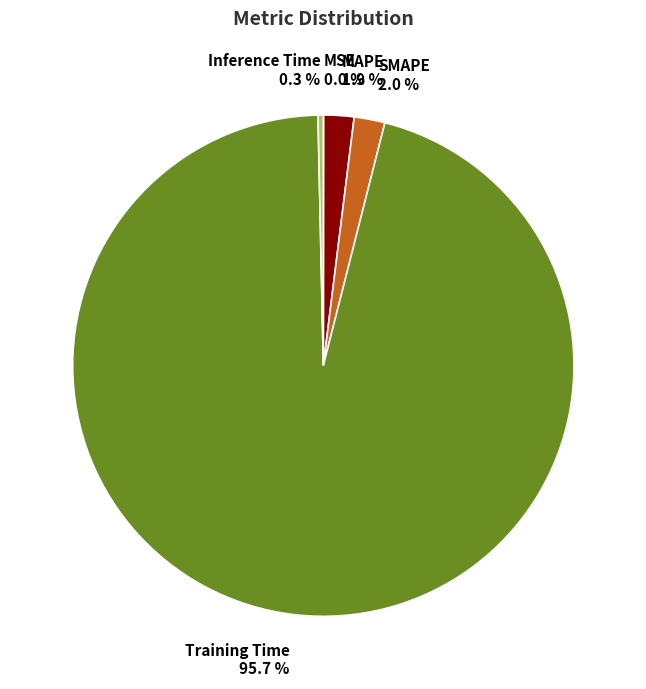

The SMAPE slice represents 2% of the pie. True or false?

True